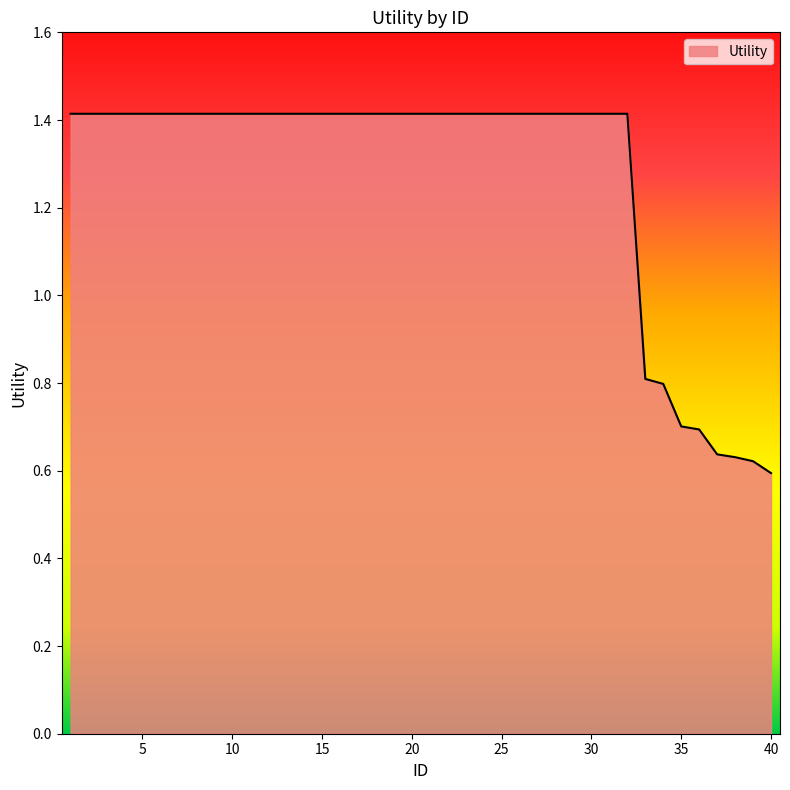

What is the difference between the maximum and minimum values?

0.8